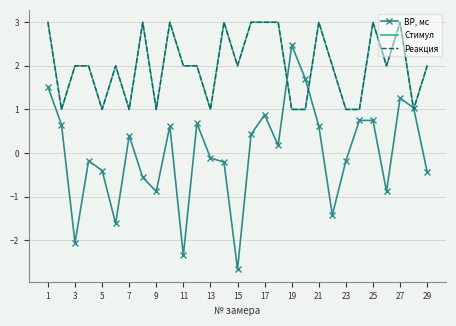

Which series has the largest total across all categories?

Стимул